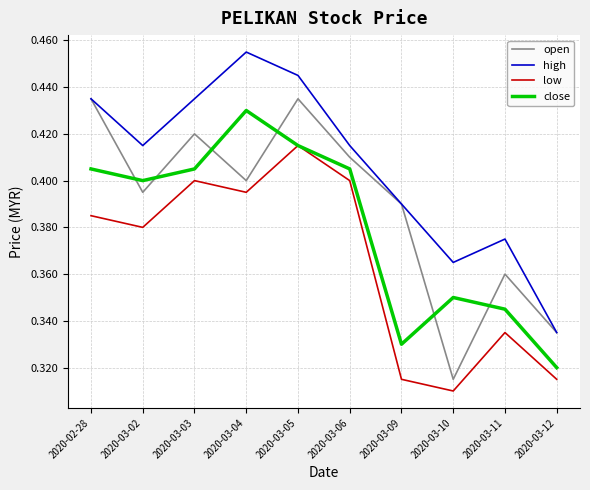

What position from the left is 2020-03-03?

3